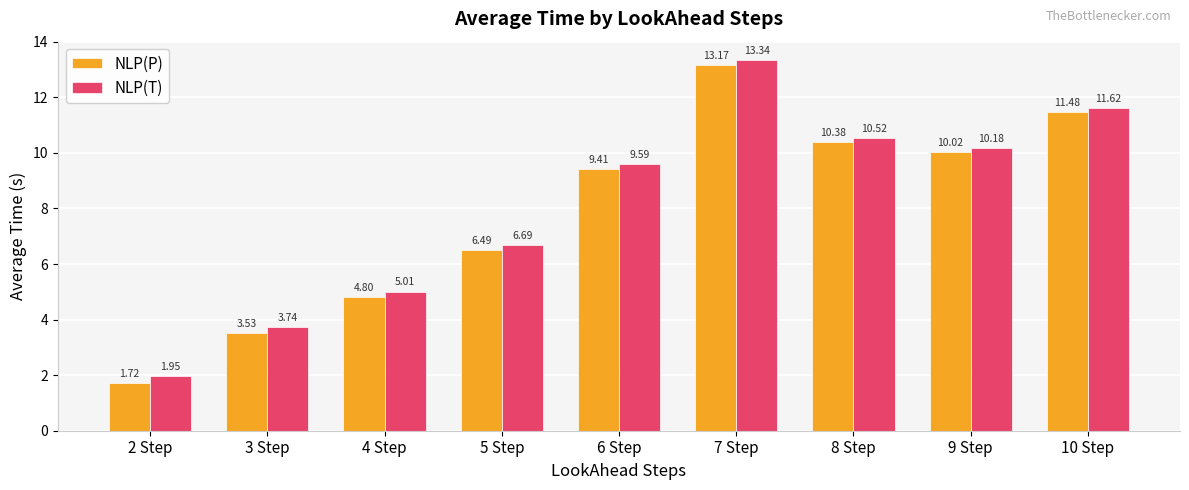

Which series has the widest spread of values?

NLP(P)